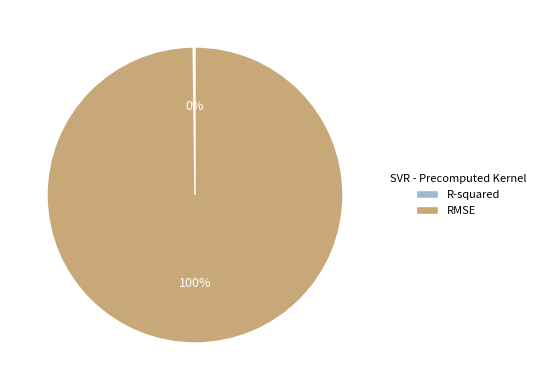

Does RMSE account for over 50% of the chart?

Yes